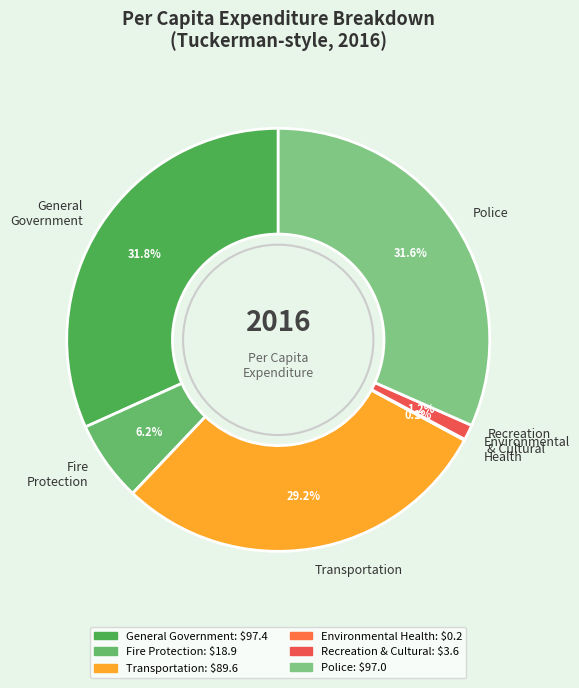

The Fire Protection slice represents 6% of the pie. True or false?

True